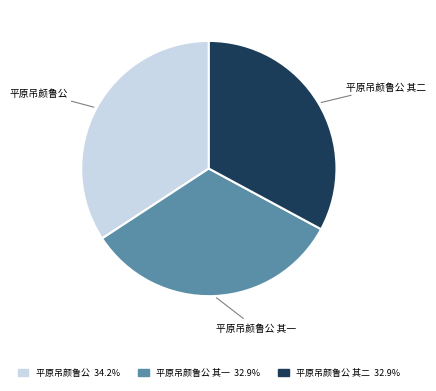

Is there a majority slice in this chart?

No